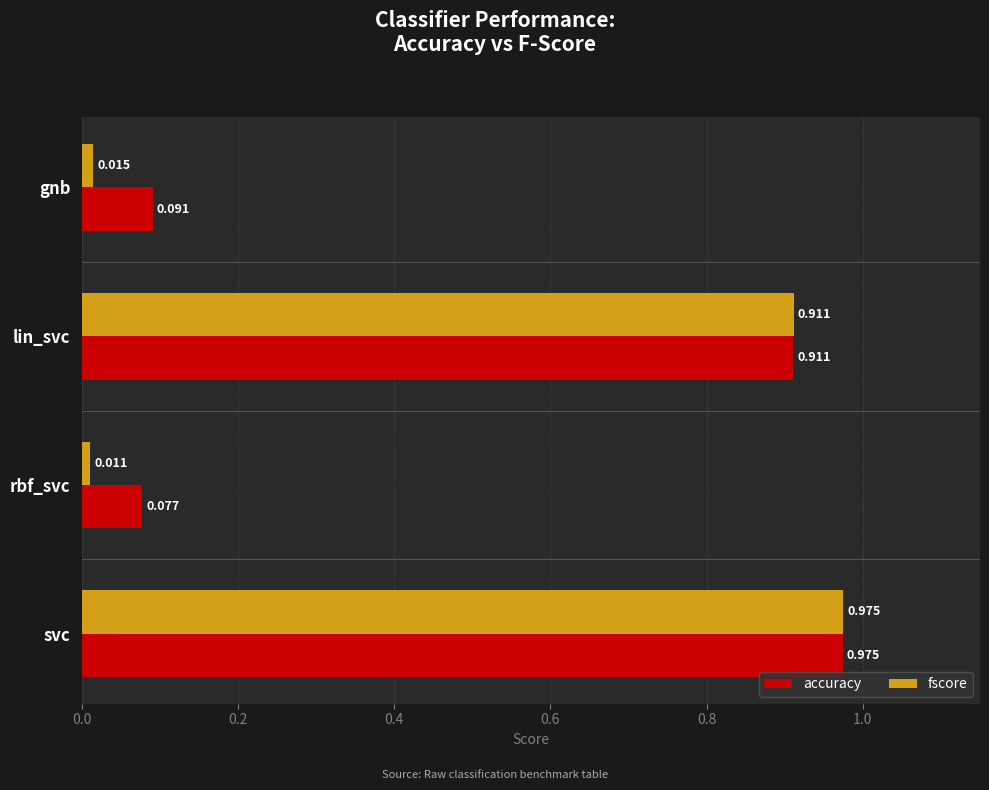

Which category has the highest value in the fscore series?

svc